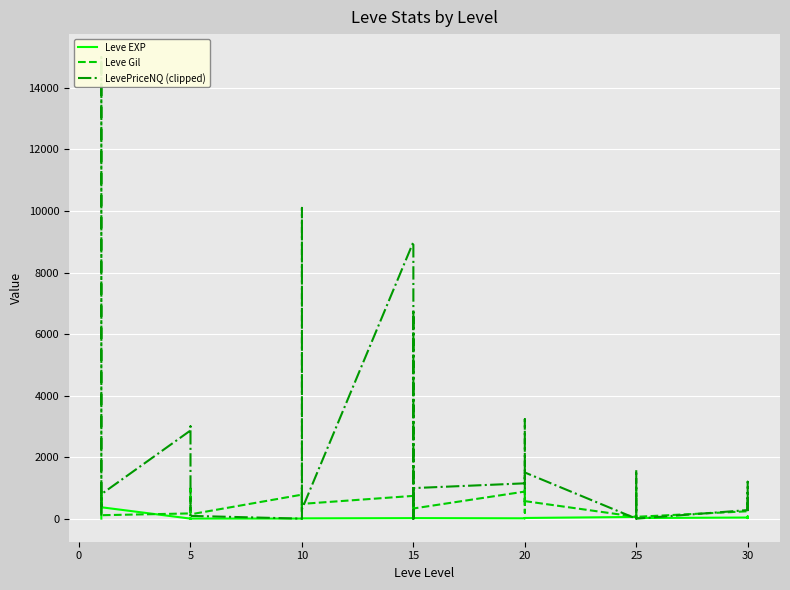

How many data points does each series have?

40